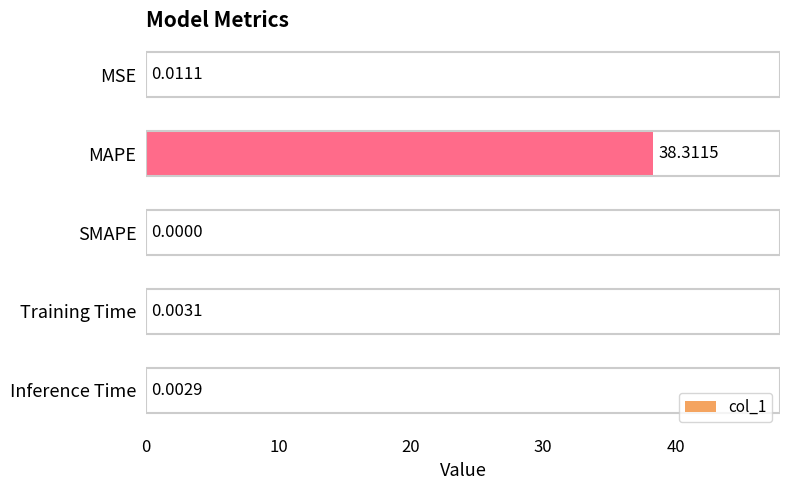

What is the sum of all values?

38.3